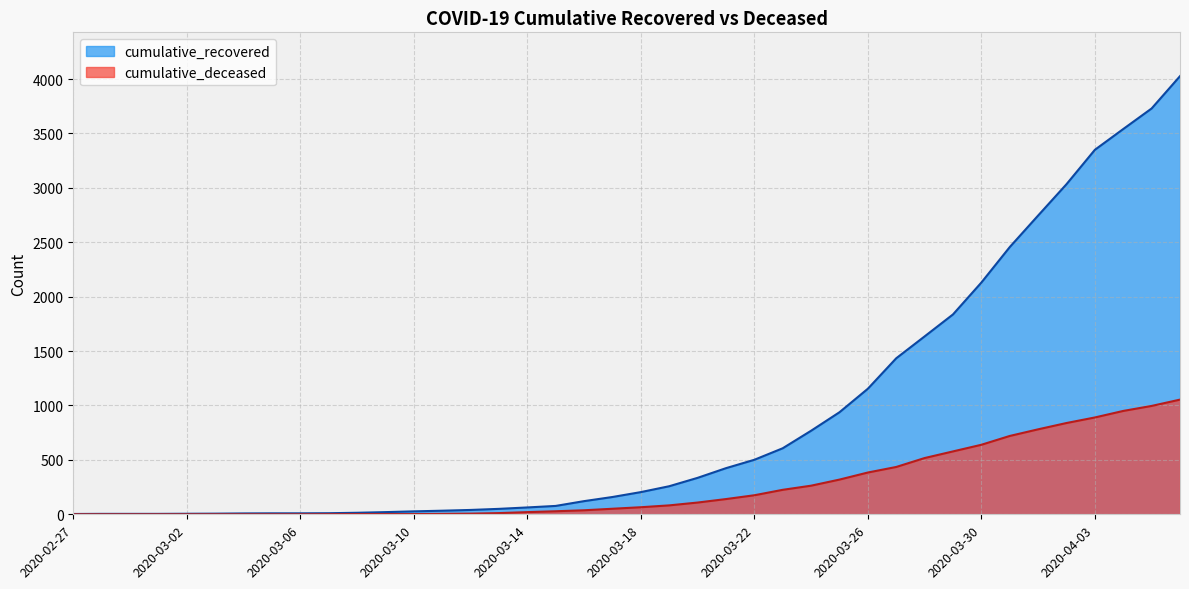

True or false: cumulative_recovered and cumulative_deceased intersect in this chart.

False